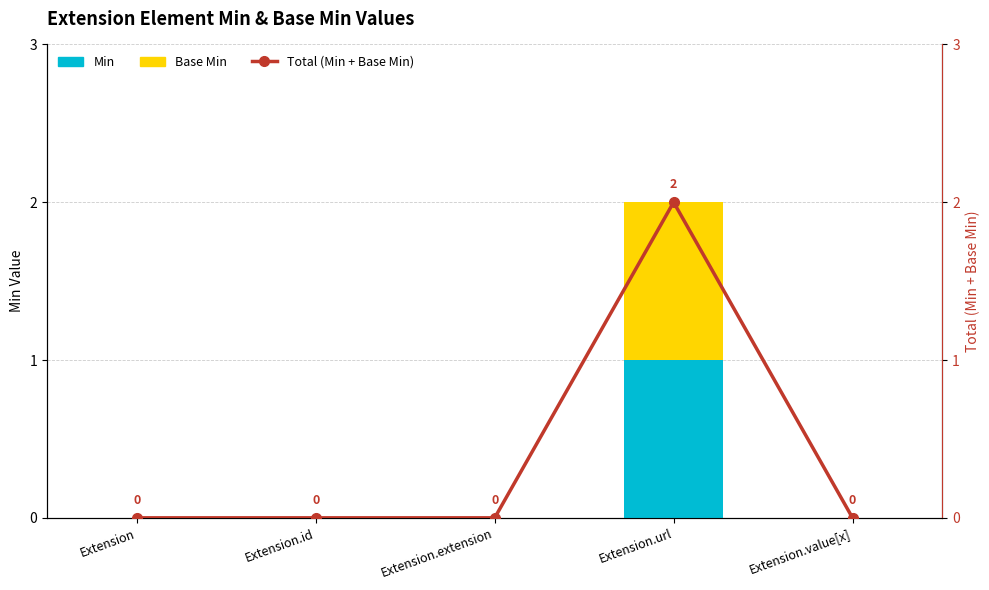

What position from the right is Extension?

5